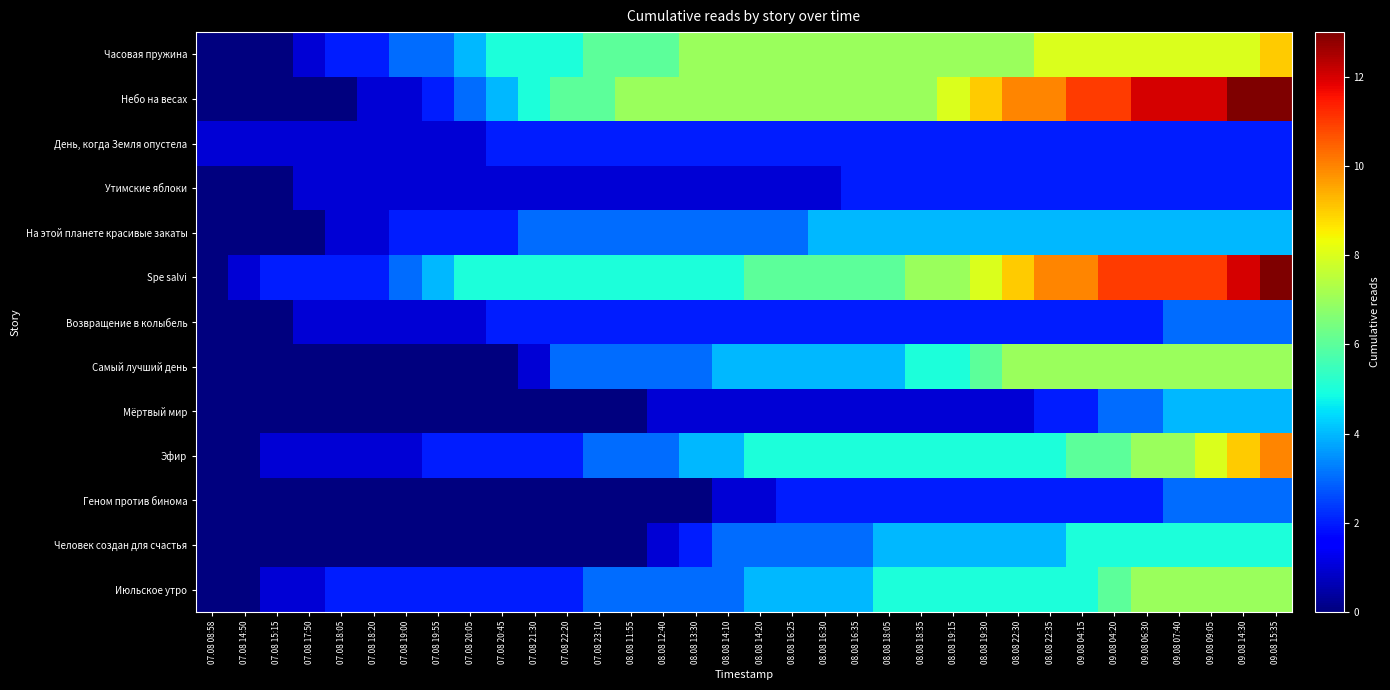

What is the total value across all series at 09.08 15:35?

82